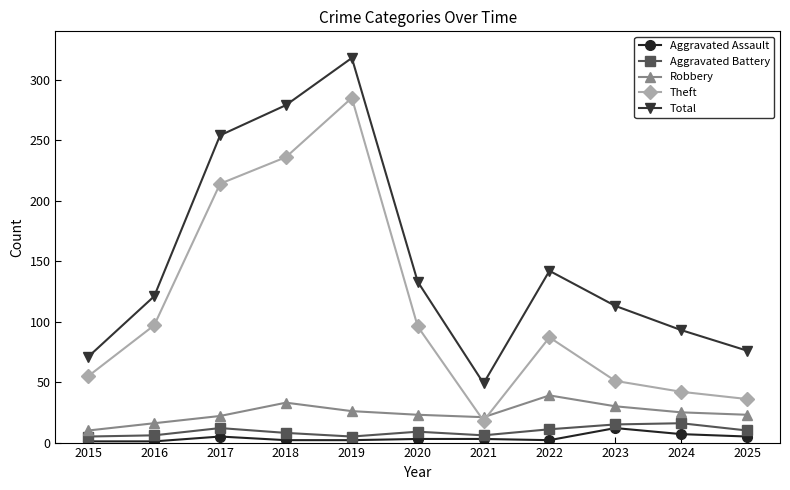

At 2015, list the series in order from smallest to largest.

Aggravated Assault, Aggravated Battery, Robbery, Theft, Total